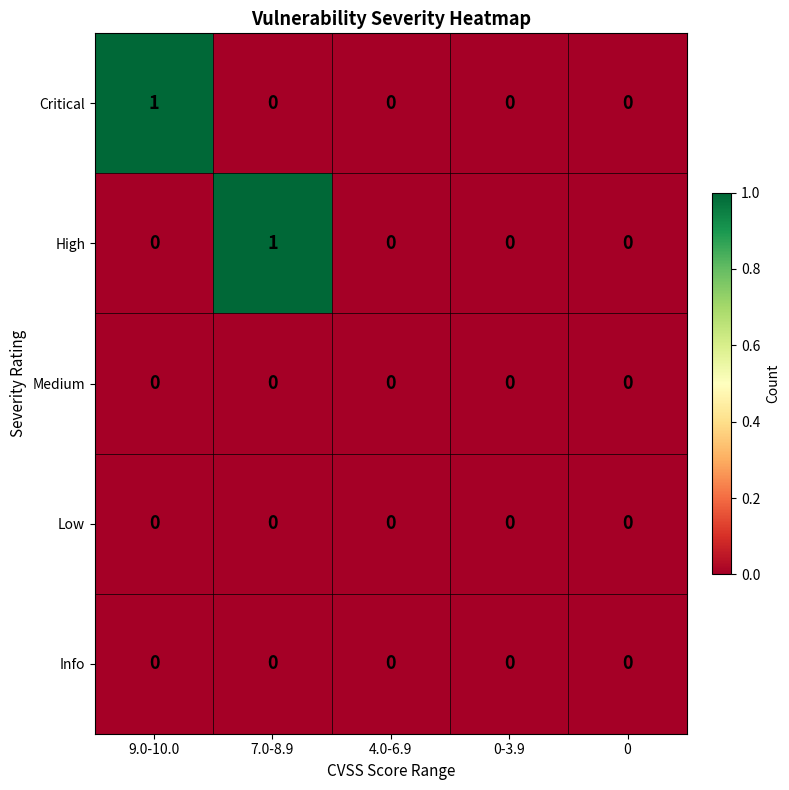

True or false: Info has a value of 0 at 0-3.9.

True